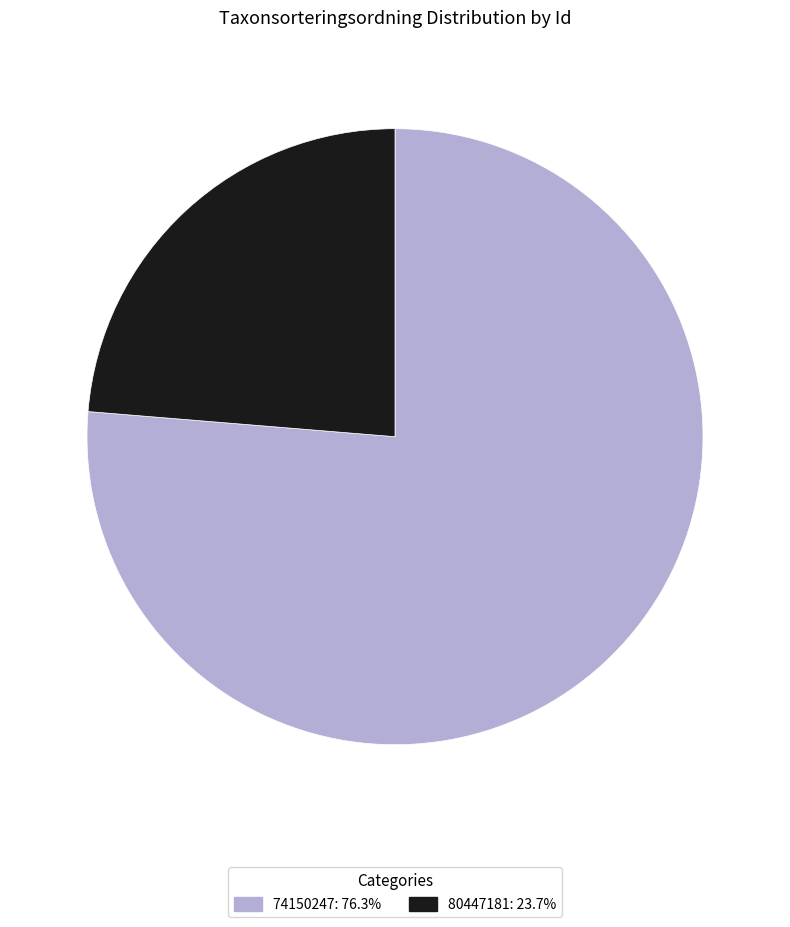

Approximately how many times larger is the value at 80447181 compared to 74150247?

0.3